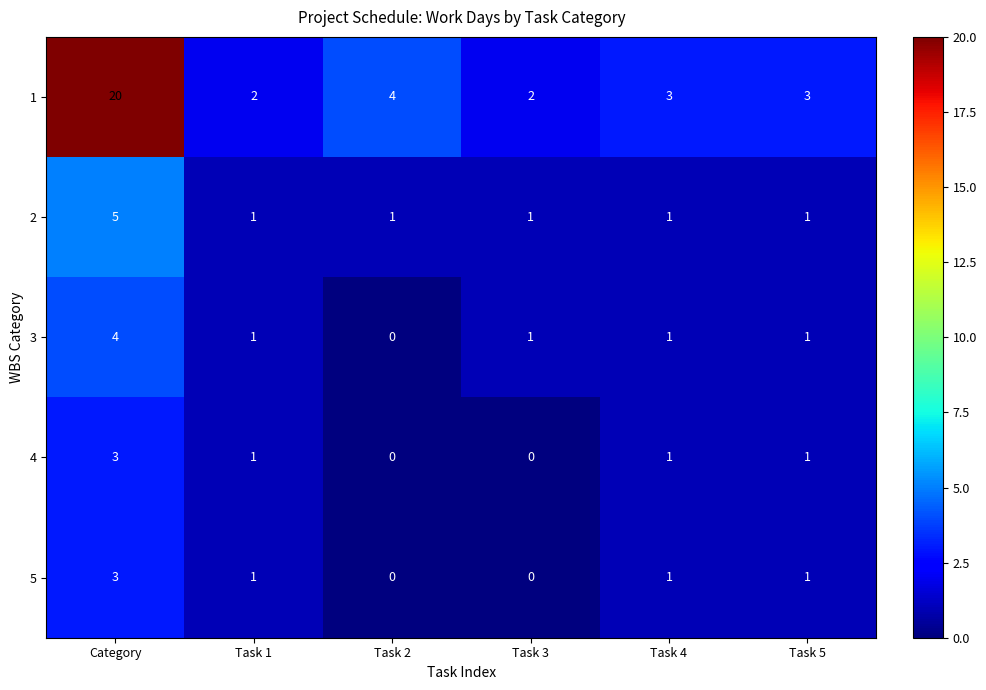

Count the 4 values in the range 0 to 1.

5